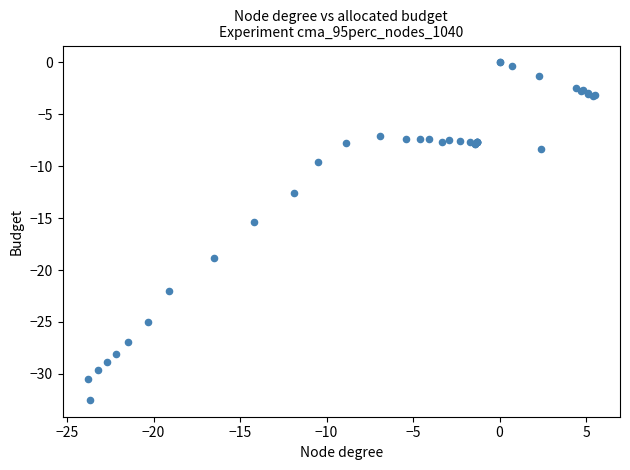

What Y value in the scatter plot is closest to -16?

-15.4